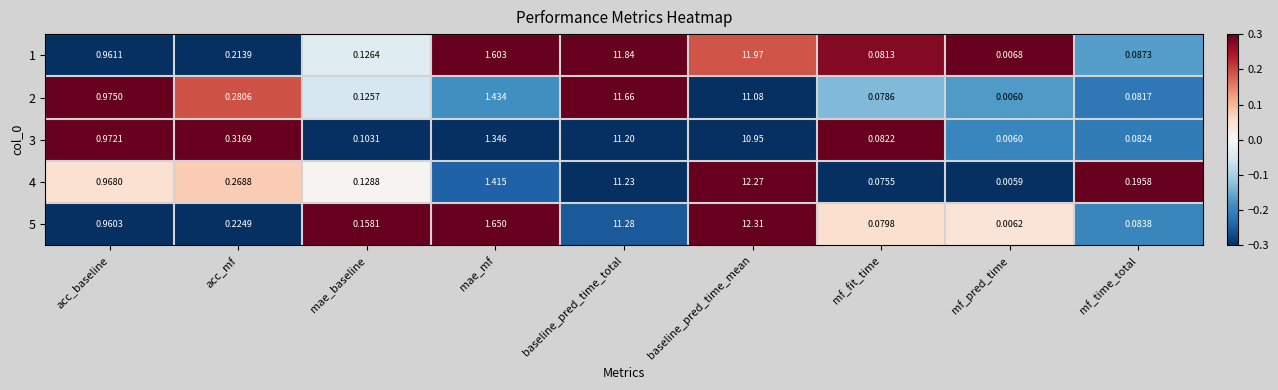

Which series has the widest spread of values?

5